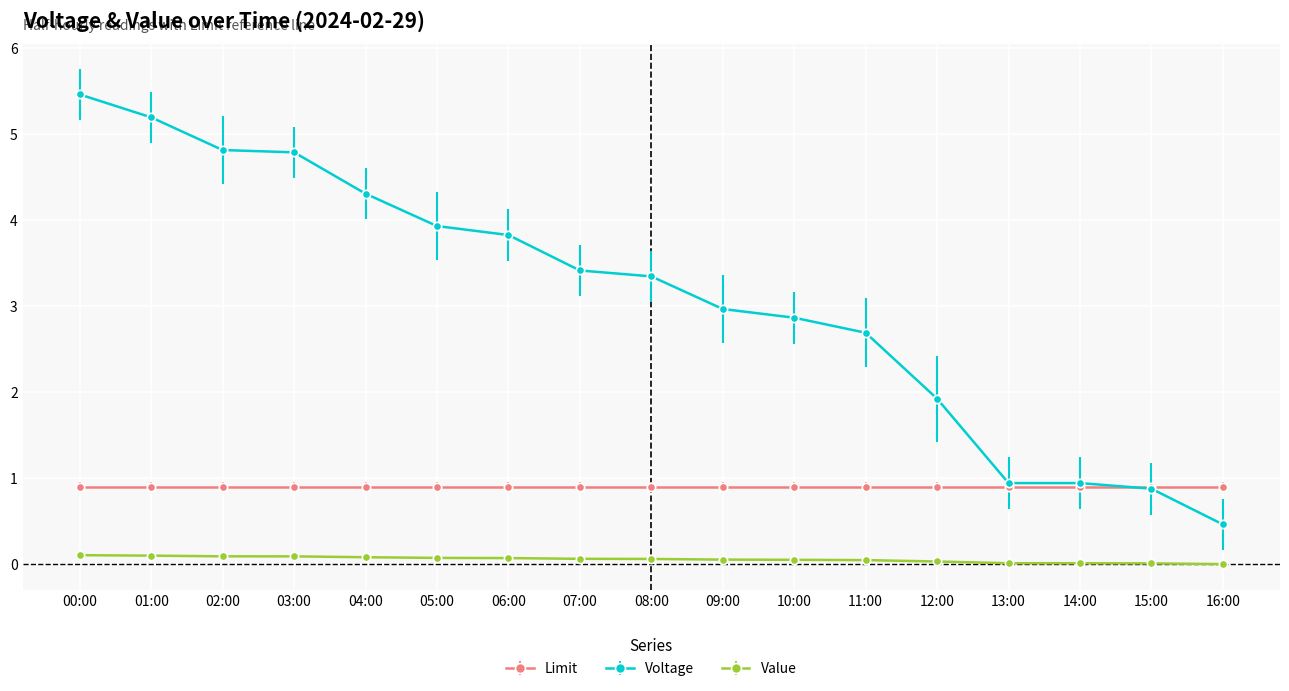

How many series are shown in this chart?

3